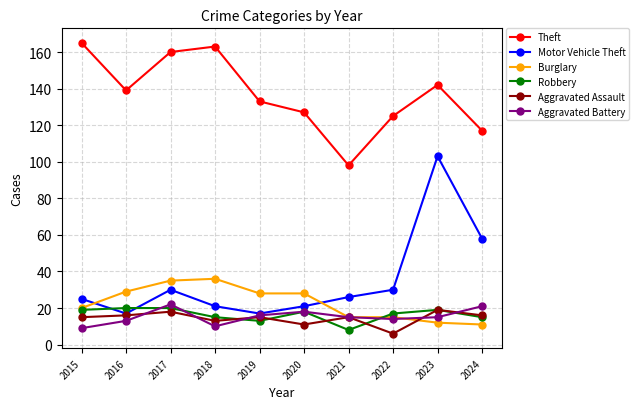

What is the minimum value for Aggravated Assault?

6